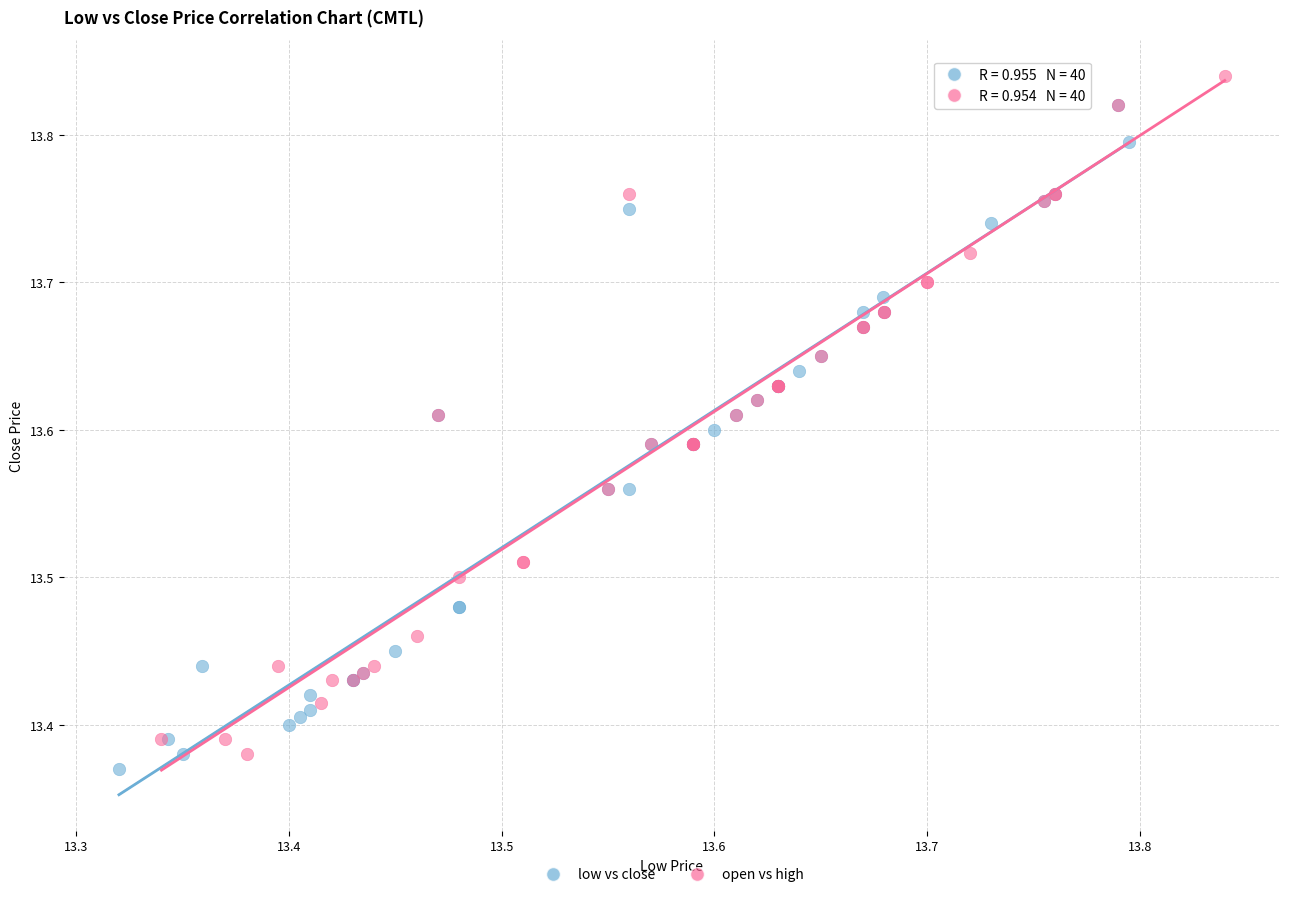

Which series has the widest spread of Y values?

open vs high